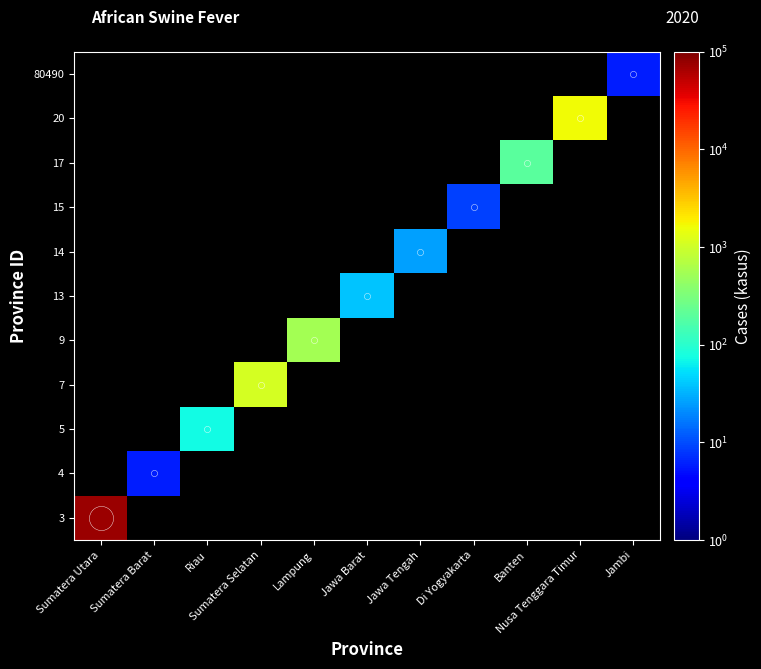

Count the number of categories in the chart.

11